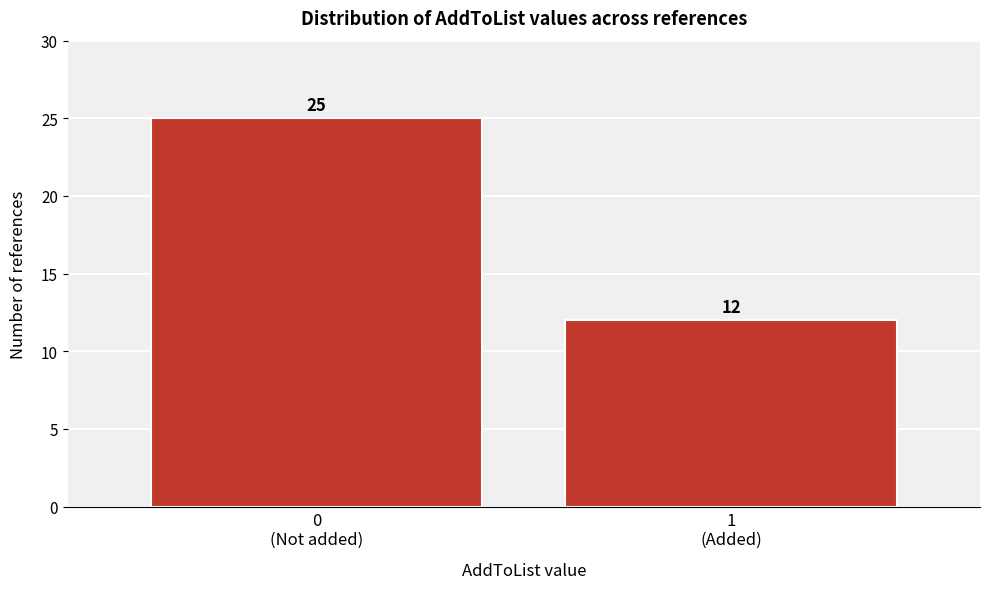

Reading right to left, transcribe all the data shown in this chart.

12	25